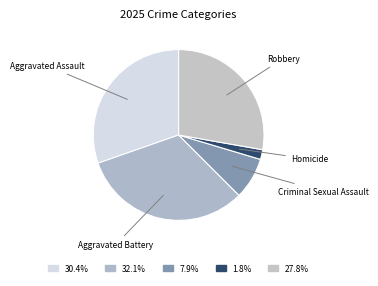

Is there any slice that represents more than half of the pie?

No